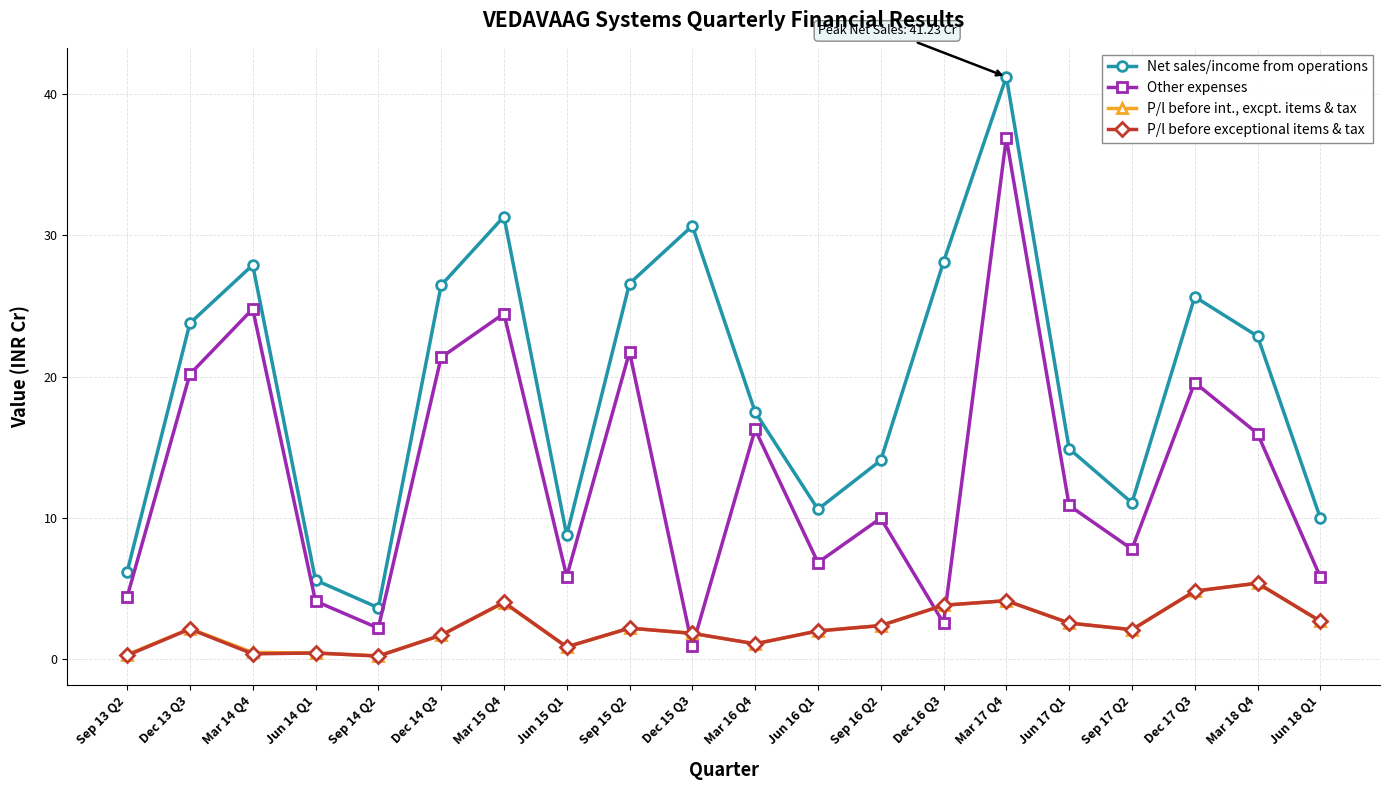

Between which two adjacent categories do Other expenses and P/l before int., excpt. items & tax first intersect?

Sep 15 Q2 and Dec 15 Q3